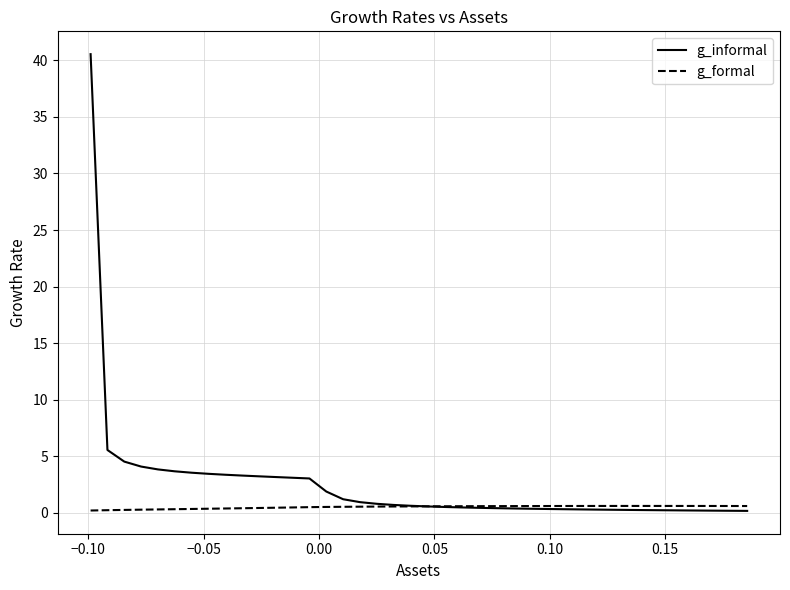

What is the minimum value shown in the chart?

0.2